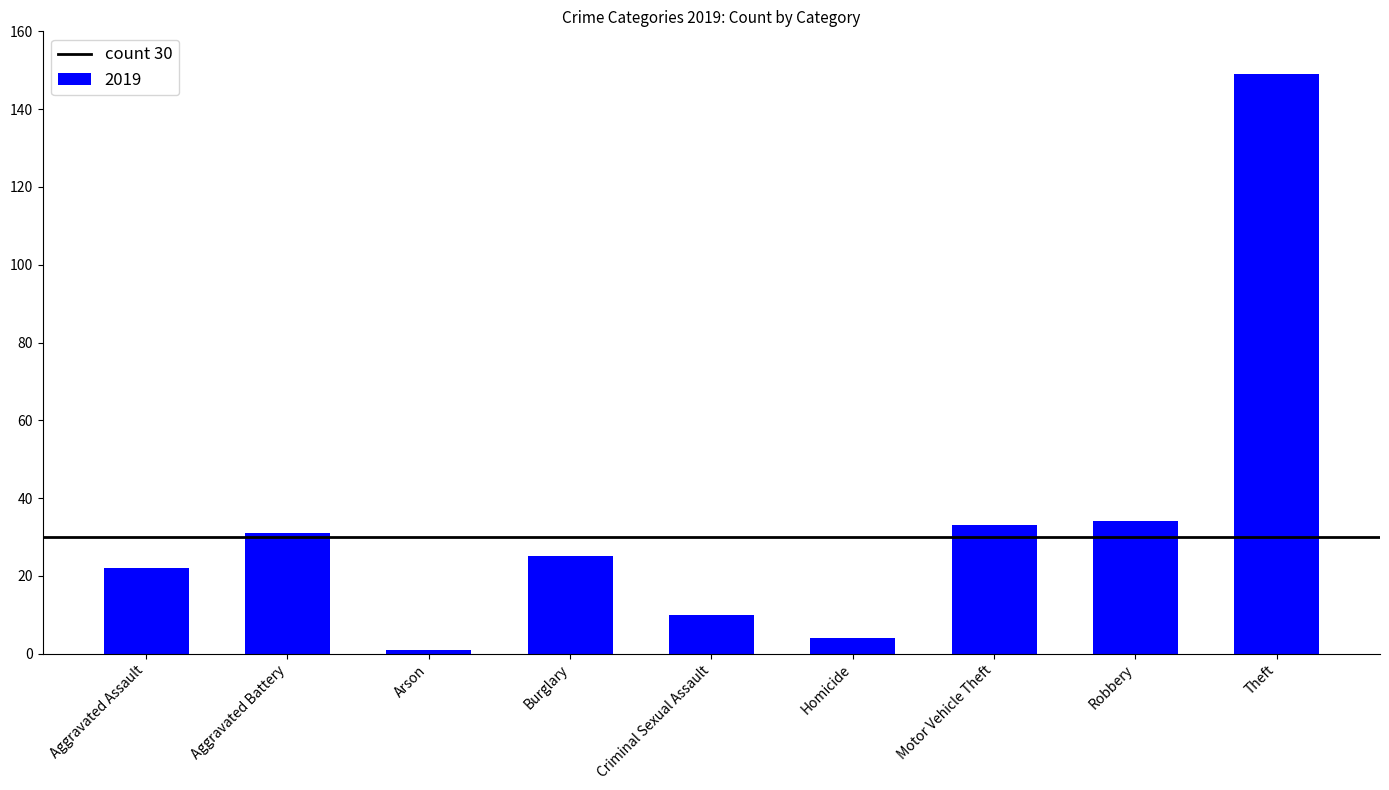

What is the label of the 6th bar from the left?

Homicide